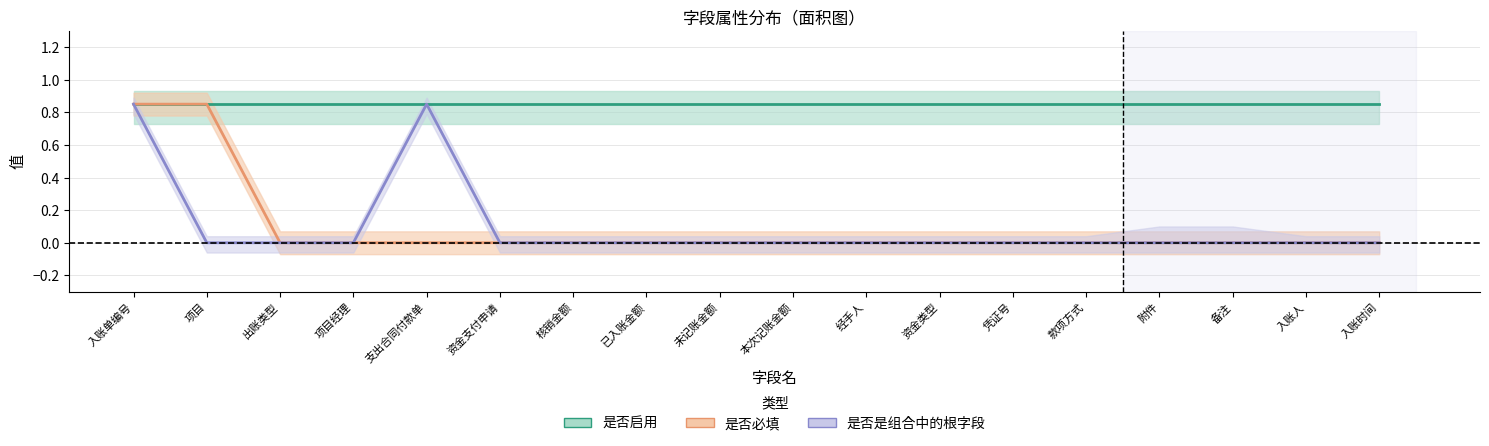

What is the label of the 1st point from the right?

入账时间